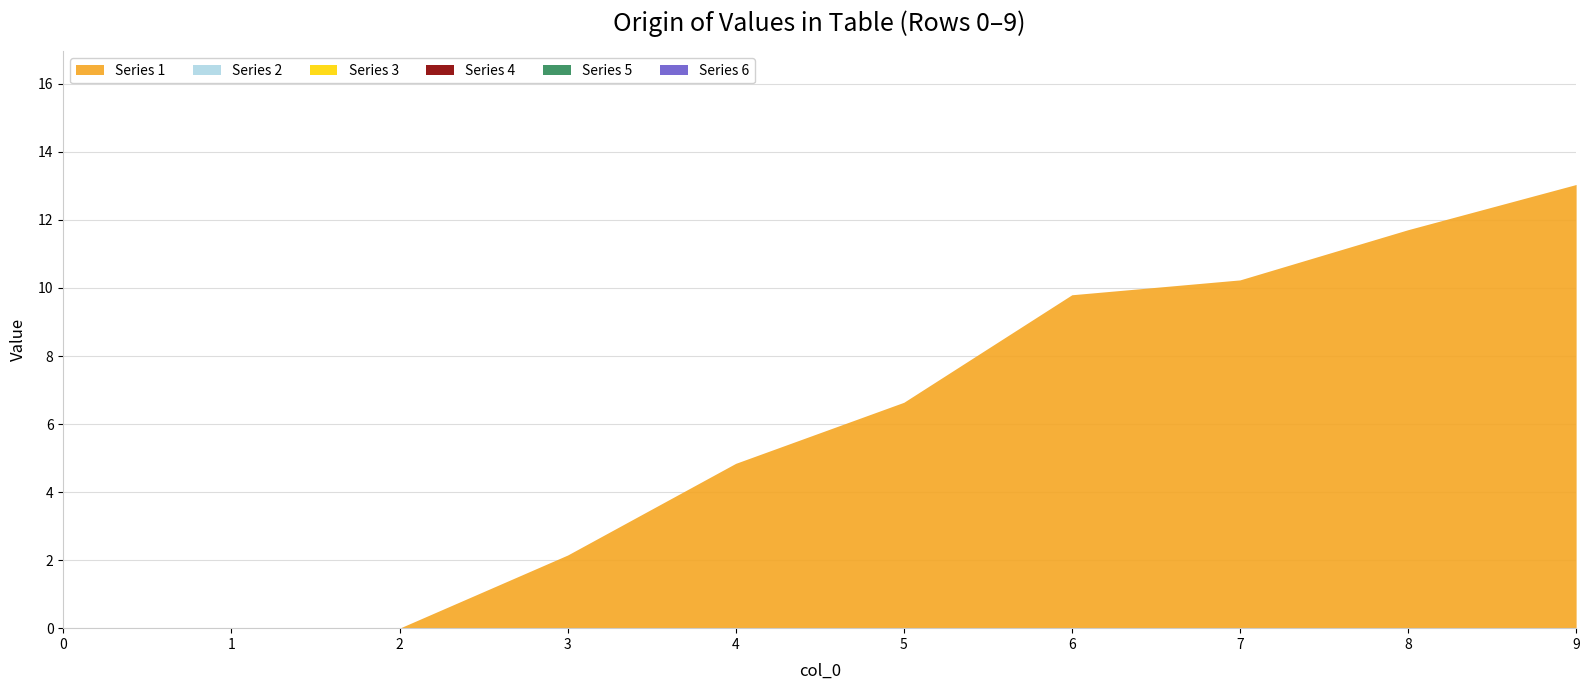

Reading right to left, transcribe all the data shown in this chart.

Series 1: 13.0	11.7	10.2	9.8	6.6	4.8	2.1	0.0	0.0	0.0
Series 2: 0.0	0.0	0.0	0.0	0.0	0.0	0.0	0.0	0.0	0.0
Series 3: 0.0	0.0	0.0	0.0	0.0	0.0	0.0	0.0	0.0	0.0
Series 4: 0.0	0.0	0.0	0.0	0.0	0.0	0.0	0.0	0.0	0.0
Series 5: 0.0	0.0	0.0	0.0	0.0	0.0	0.0	0.0	0.0	0.0
Series 6: 0.0	0.0	0.0	0.0	0.0	0.0	0.0	0.0	0.0	0.0